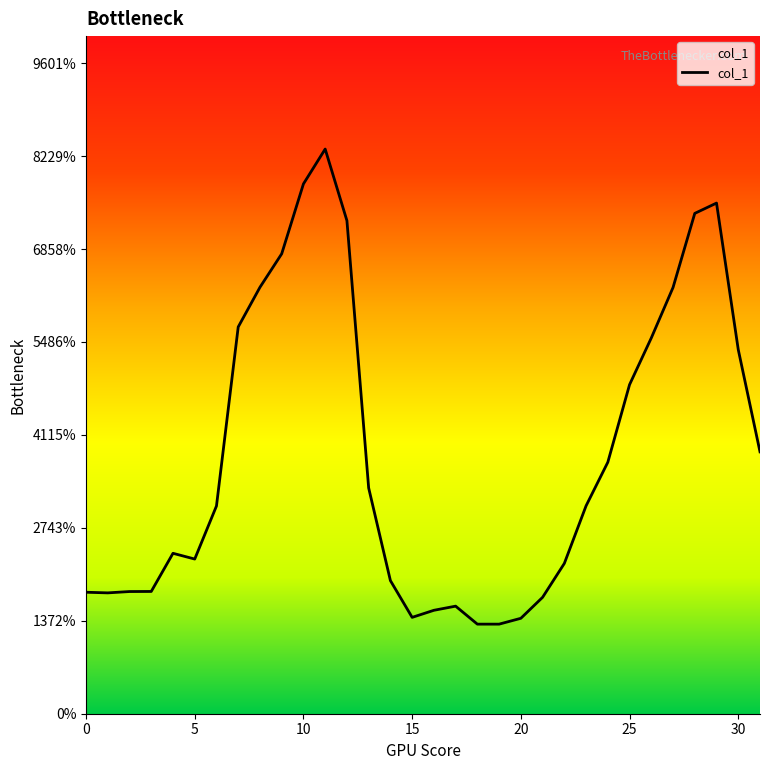

Rank the categories by value from highest to lowest.

11, 10, 29, 28, 12, 9, 8, 27, 7, 26, 30, 25, 31, 24, 13, 23, 6, 4, 5, 22, 14, 3, 2, 0, 1, 21, 17, 16, 15, 20, 18, 19